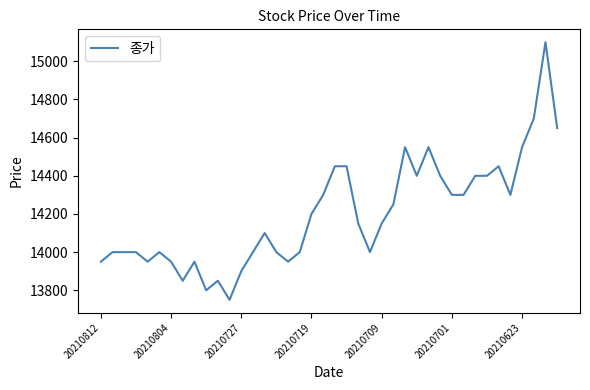

What is the minimum value shown in the chart?

13750